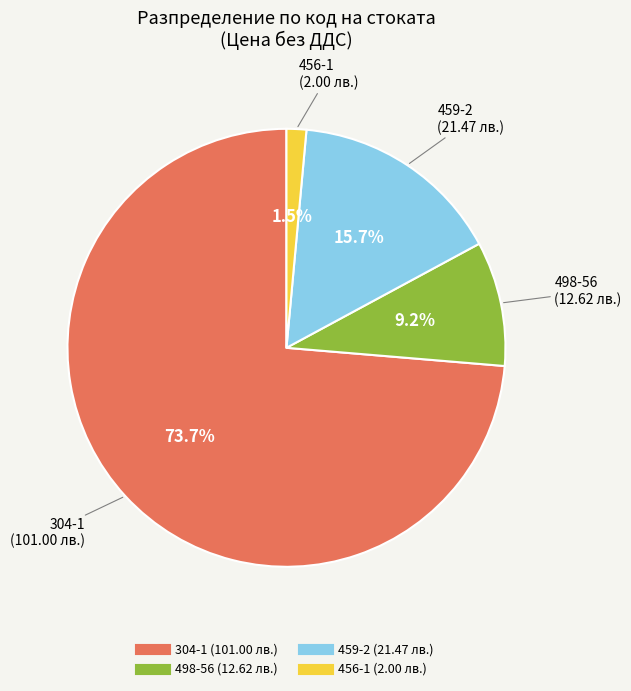

What percentage is the 459-2 slice, to the nearest percent?

16%